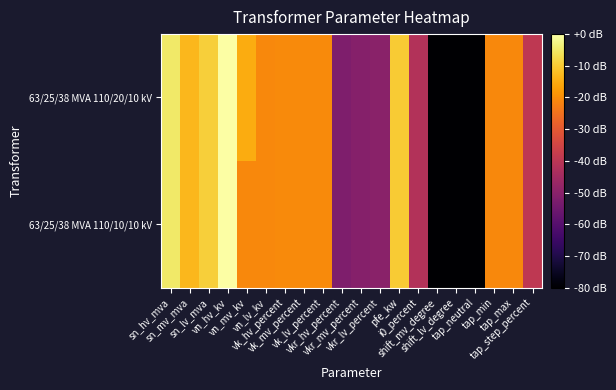

What is the total value across all series at shift_lv_degree?

-481.7